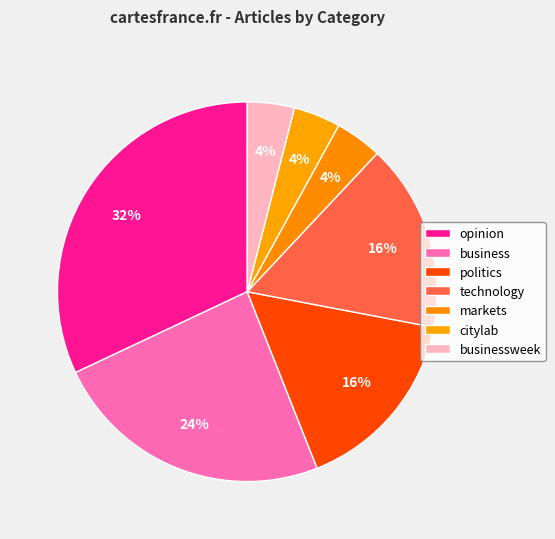

The politics slice represents 16% of the pie. True or false?

True